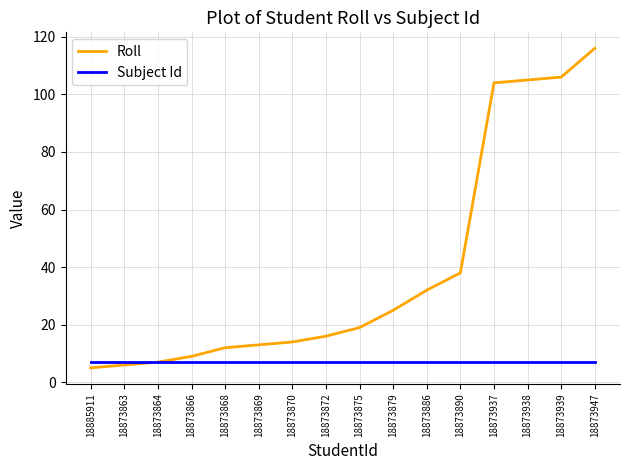

What are all the series names shown in the legend?

Roll, Subject Id